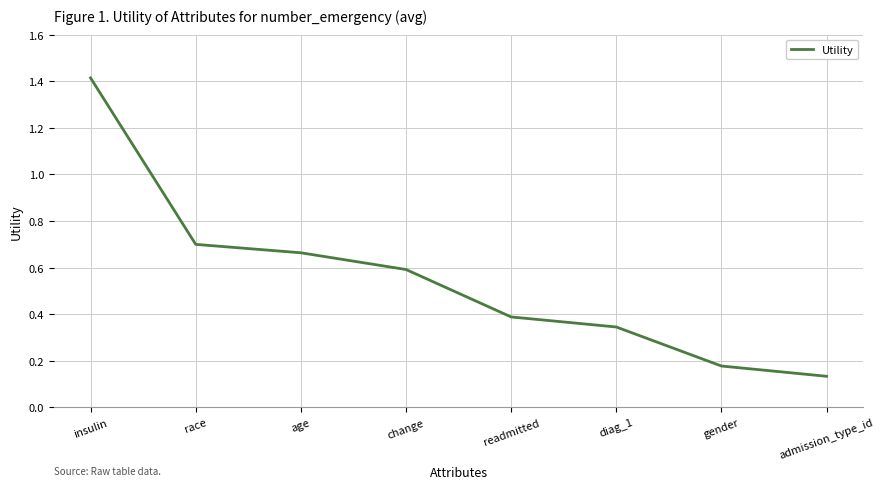

True or false: the data shows 0.7 at age.

True